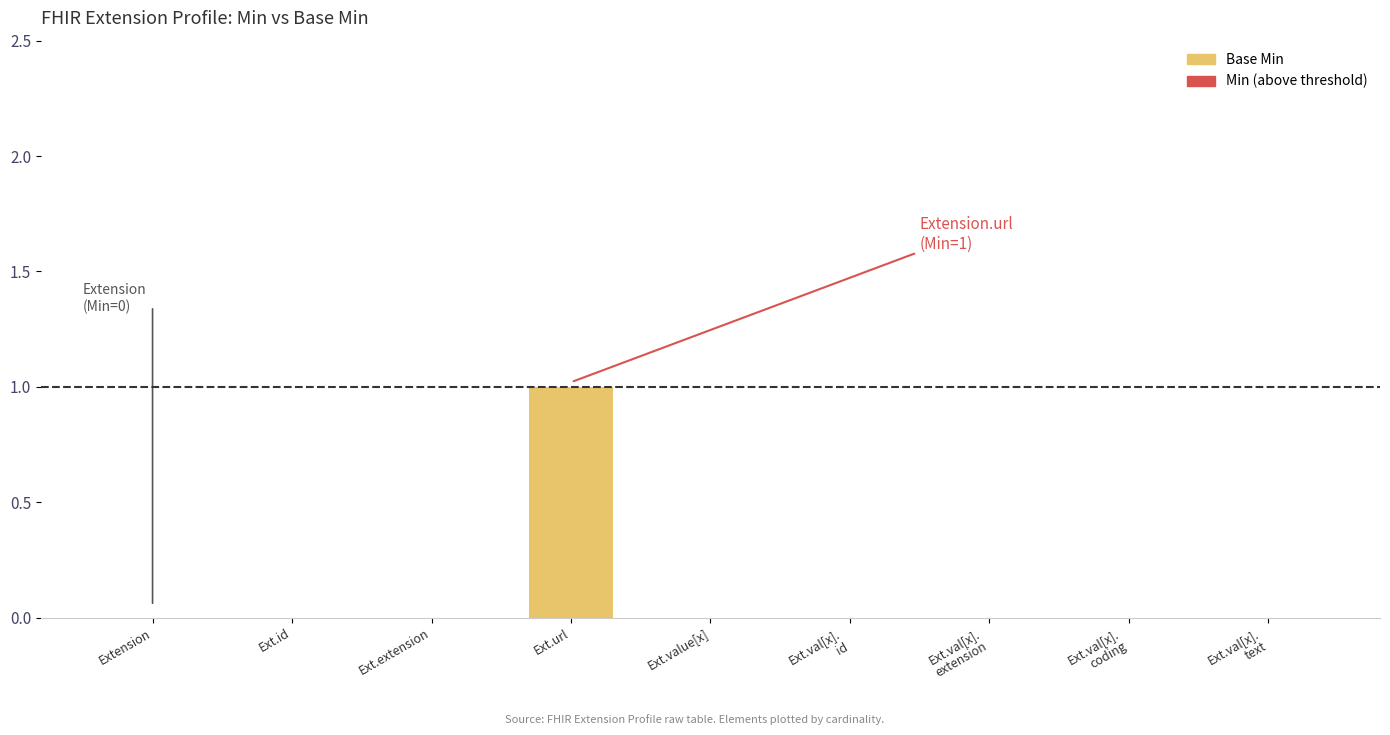

Which series has the largest total across all categories?

Base Min